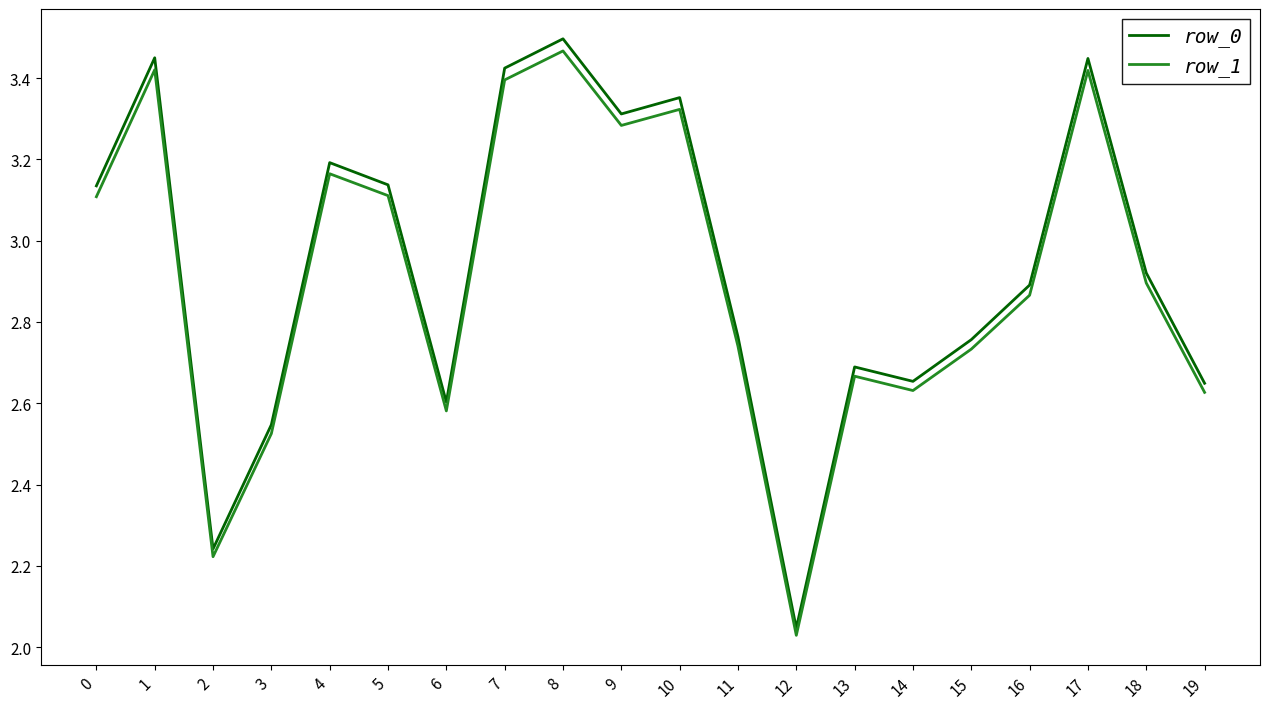

What is the total value across all series at 12?

4.1